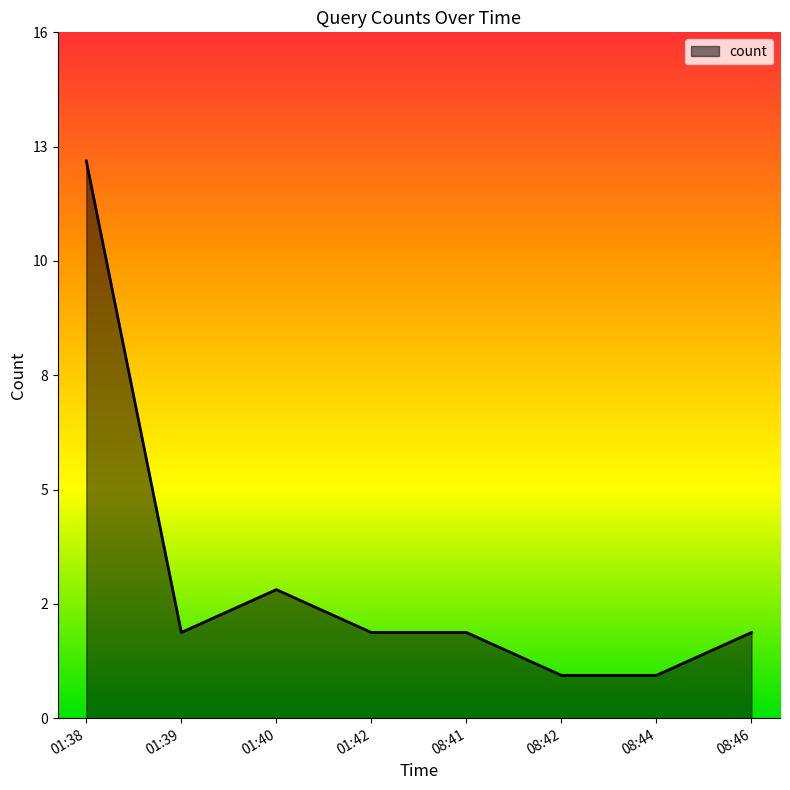

At which category does the chart reach its peak across all series?

01:38